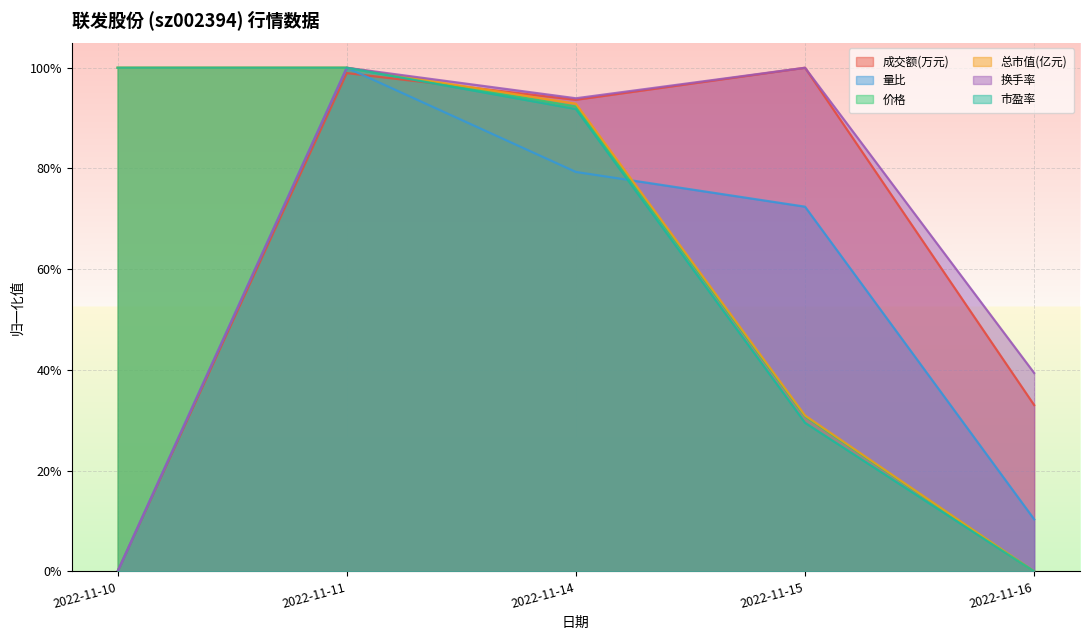

How many series are shown in this chart?

6